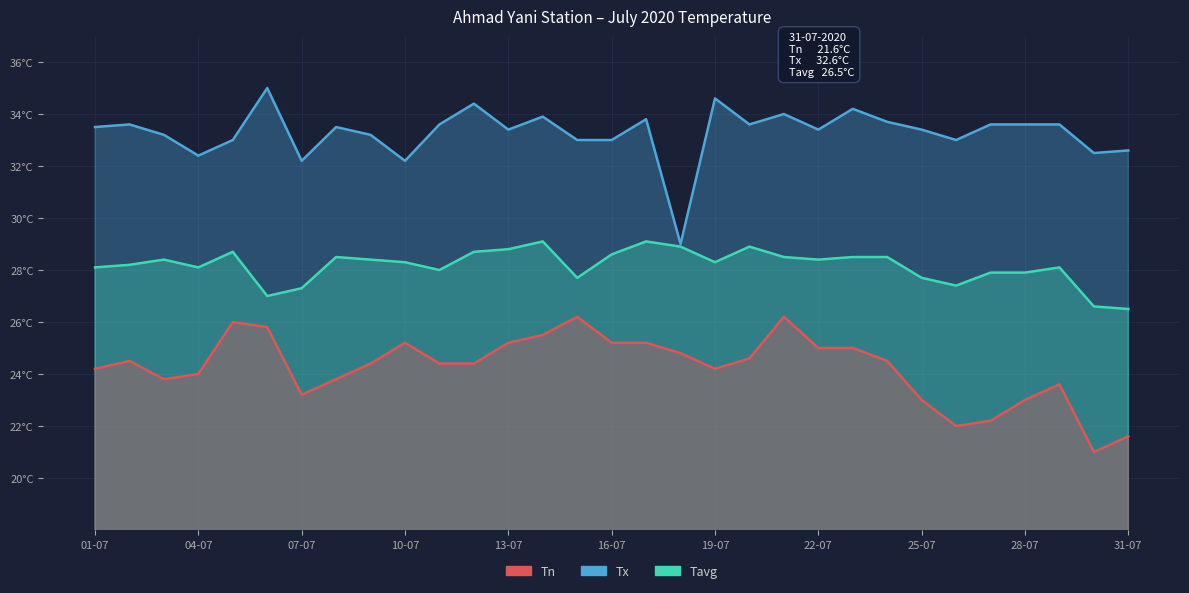

What position from the left is 17-07?

17